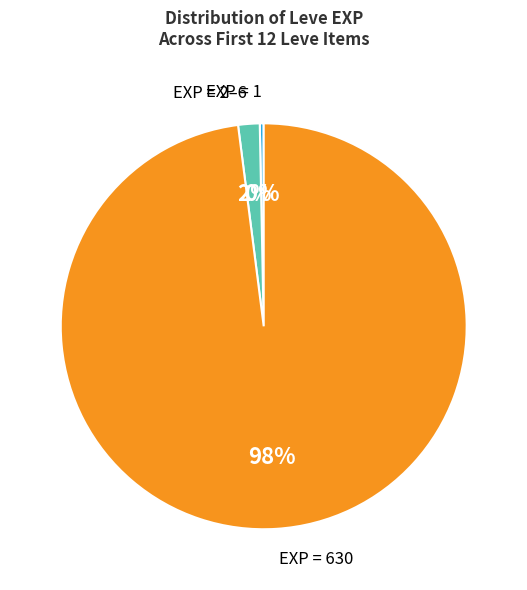

Does any single category account for the majority?

Yes